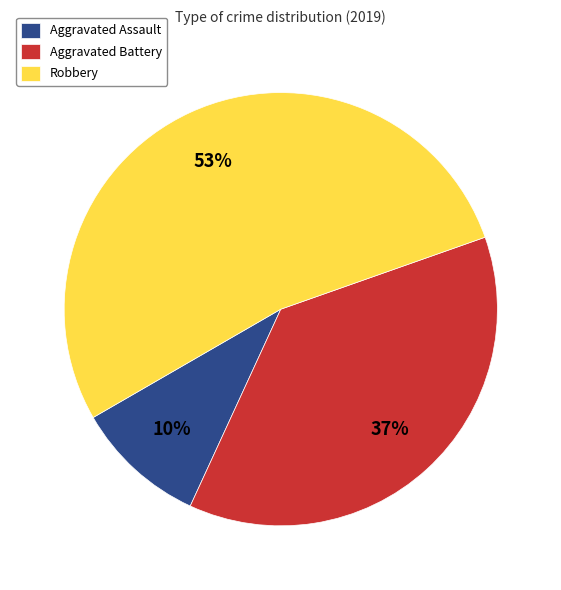

To the nearest percent, what portion does Aggravated Assault represent?

10%